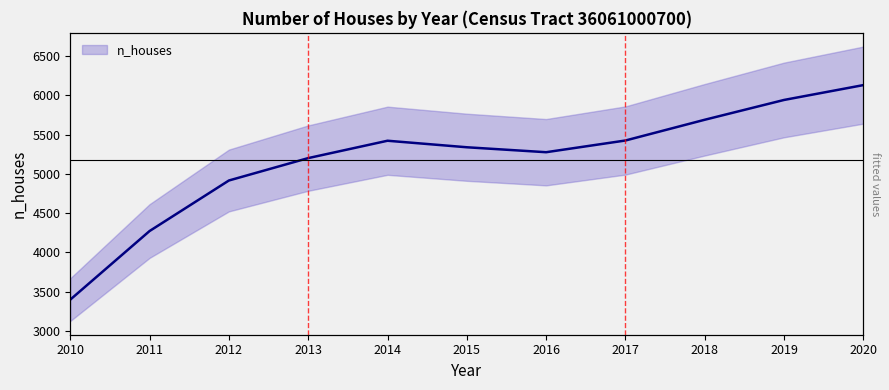

Rank the categories by value from highest to lowest.

2020, 2019, 2018, 2017, 2014, 2015, 2016, 2013, 2012, 2011, 2010